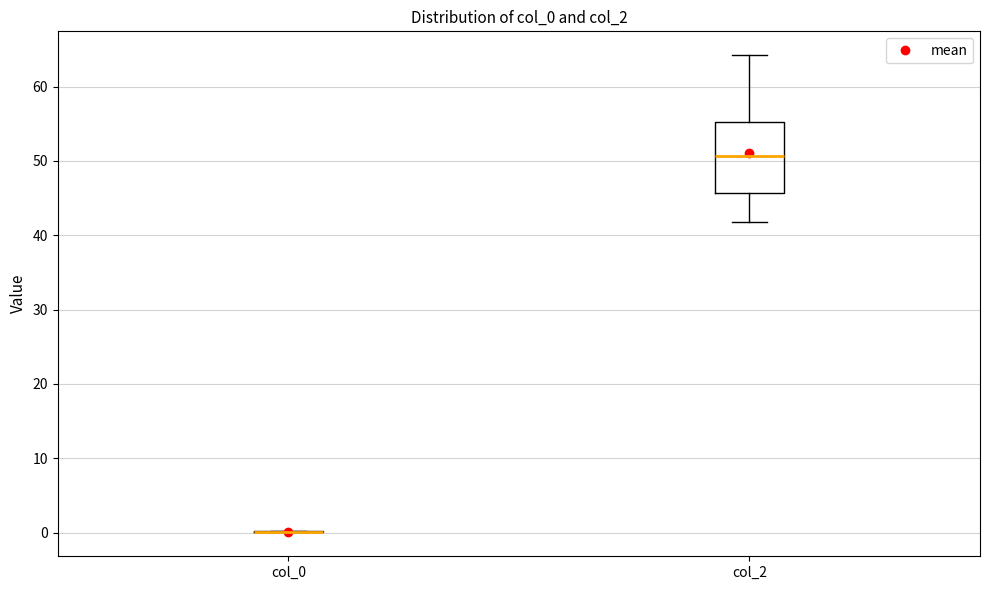

Reading left to right, read every box against the y-axis: the position of its median line, the range the box covers, and the ends of its whiskers. The values are not printed on the chart, so give them approximately, as read against the axis.

col_0: box collapsed to a line at 0, whiskers 0 to 0
col_2: median 51, box 46 to 55, whiskers 42 to 64